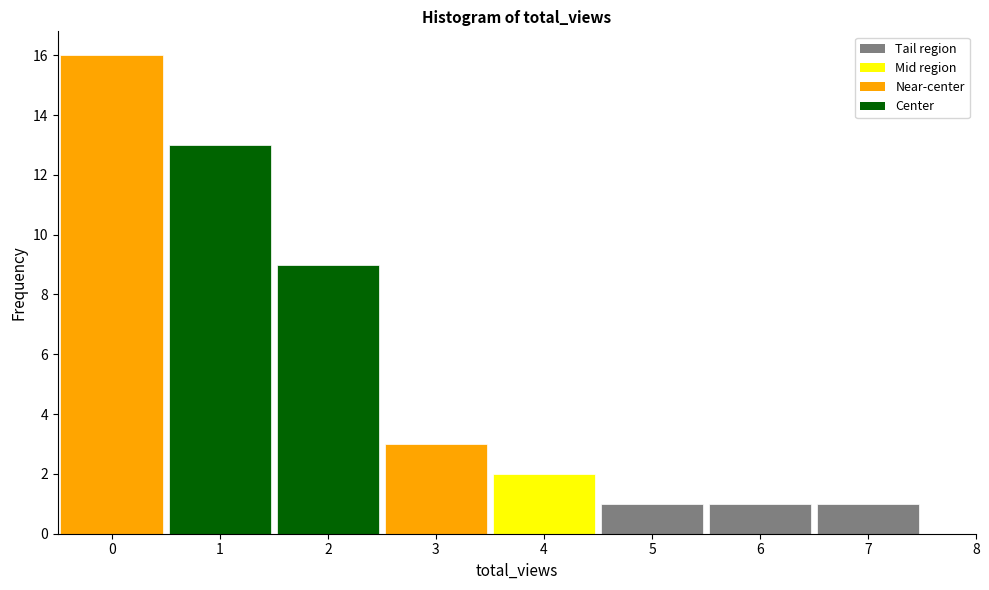

Reading left to right, transcribe this chart: for each bar, give the range it covers on the x-axis and its height. The values are not printed on the chart, so give them approximately, as read against the axis.

-0.5 to 0.5: 16
0.5 to 1.5: 13
1.5 to 2.5: 9
2.5 to 3.5: 3
3.5 to 4.5: 2
4.5 to 5.5: 1
5.5 to 6.5: 1
6.5 to 7.5: 1